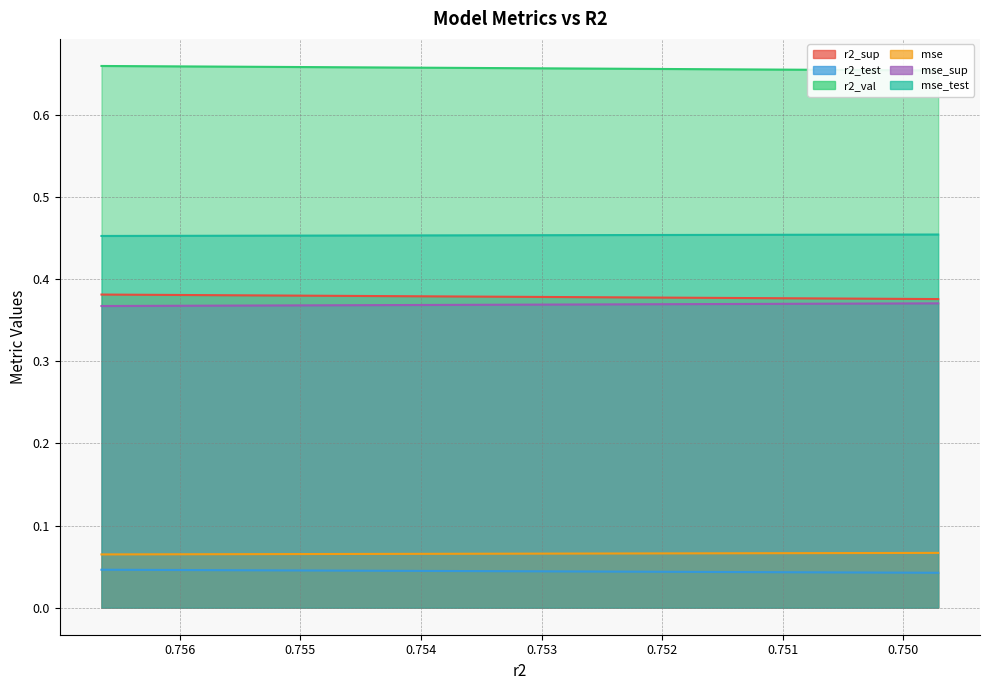

Reading right to left, extract all data points from this chart.

r2_sup: model_1_2_0=0.4	model_1_2_1=0.4	model_1_2_2=0.4	model_1_2_3=0.4	model_1_2_4=0.4	model_1_2_5=0.4	model_1_2_6=0.4	model_1_2_7=0.4	model_1_2_8=0.4	model_1_2_9=0.4
r2_test: model_1_2_0=0.0	model_1_2_1=0.0	model_1_2_2=0.0	model_1_2_3=0.0	model_1_2_4=0.0	model_1_2_5=0.0	model_1_2_6=0.0	model_1_2_7=0.0	model_1_2_8=0.0	model_1_2_9=0.0
r2_val: model_1_2_0=0.7	model_1_2_1=0.7	model_1_2_2=0.7	model_1_2_3=0.7	model_1_2_4=0.7	model_1_2_5=0.7	model_1_2_6=0.7	model_1_2_7=0.7	model_1_2_8=0.7	model_1_2_9=0.7
mse: model_1_2_0=0.1	model_1_2_1=0.1	model_1_2_2=0.1	model_1_2_3=0.1	model_1_2_4=0.1	model_1_2_5=0.1	model_1_2_6=0.1	model_1_2_7=0.1	model_1_2_8=0.1	model_1_2_9=0.1
mse_sup: model_1_2_0=0.4	model_1_2_1=0.4	model_1_2_2=0.4	model_1_2_3=0.4	model_1_2_4=0.4	model_1_2_5=0.4	model_1_2_6=0.4	model_1_2_7=0.4	model_1_2_8=0.4	model_1_2_9=0.4
mse_test: model_1_2_0=0.5	model_1_2_1=0.5	model_1_2_2=0.5	model_1_2_3=0.5	model_1_2_4=0.5	model_1_2_5=0.5	model_1_2_6=0.5	model_1_2_7=0.5	model_1_2_8=0.5	model_1_2_9=0.5